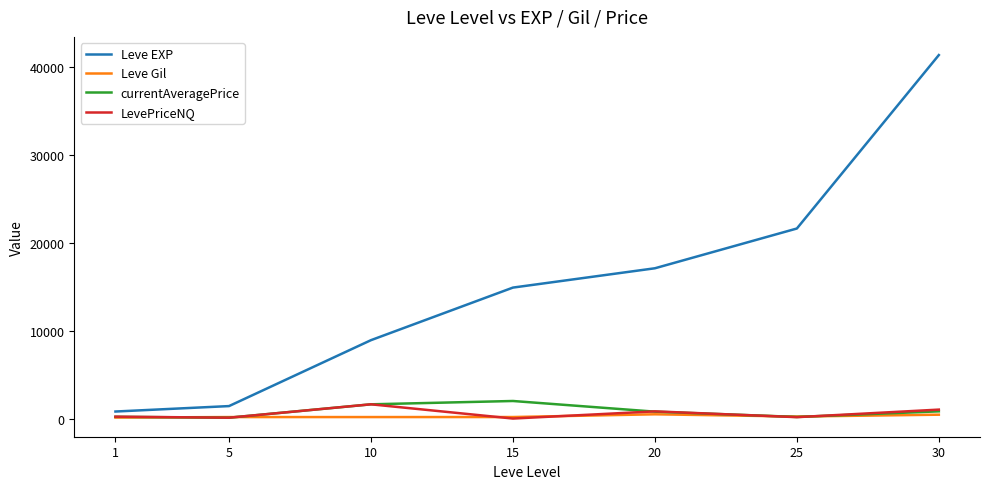

The value of Leve EXP at 30 is 41410.0. True or false?

True